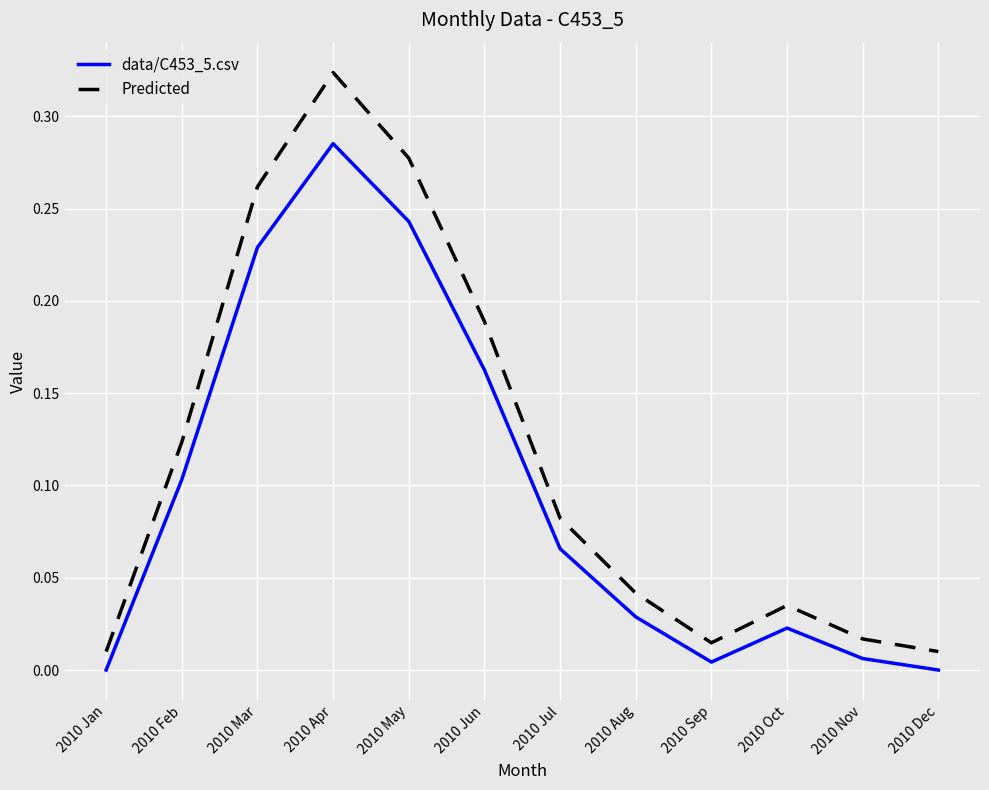

What position from the left is 2010 May?

5